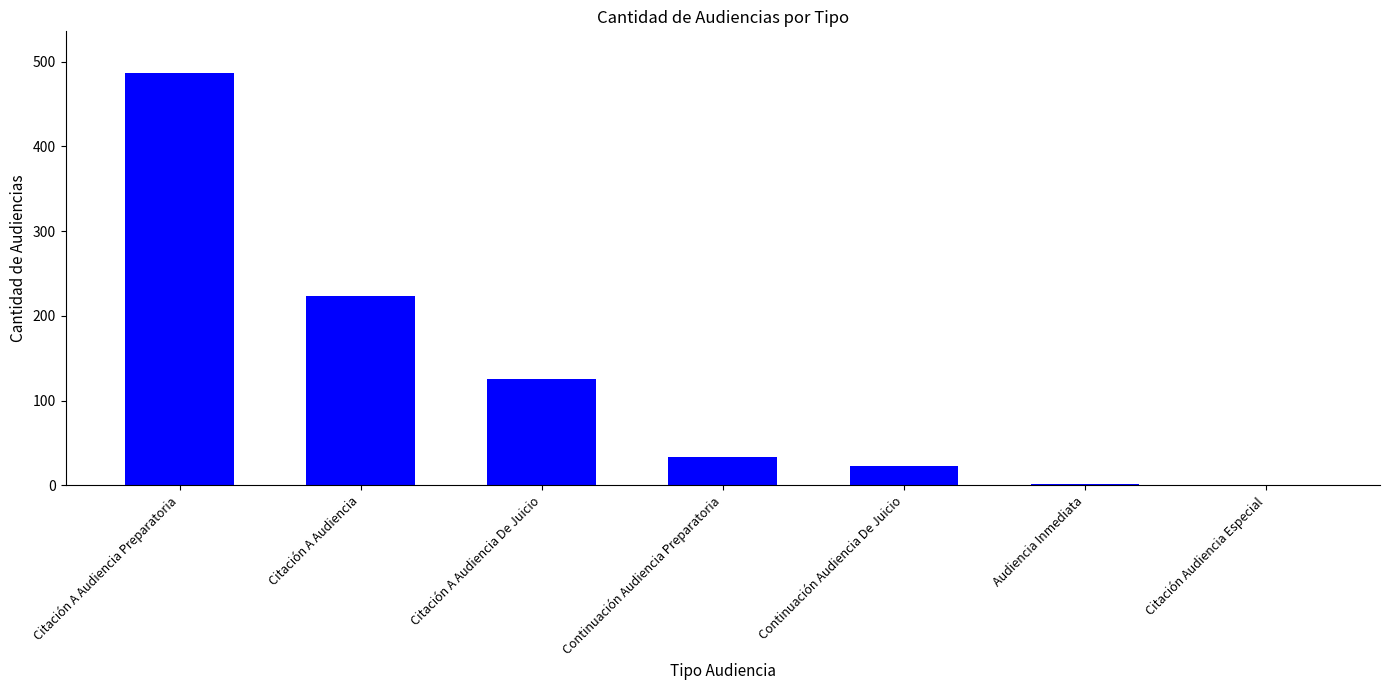

The chart shows a value of 2 at Audiencia Inmediata. True or false?

True